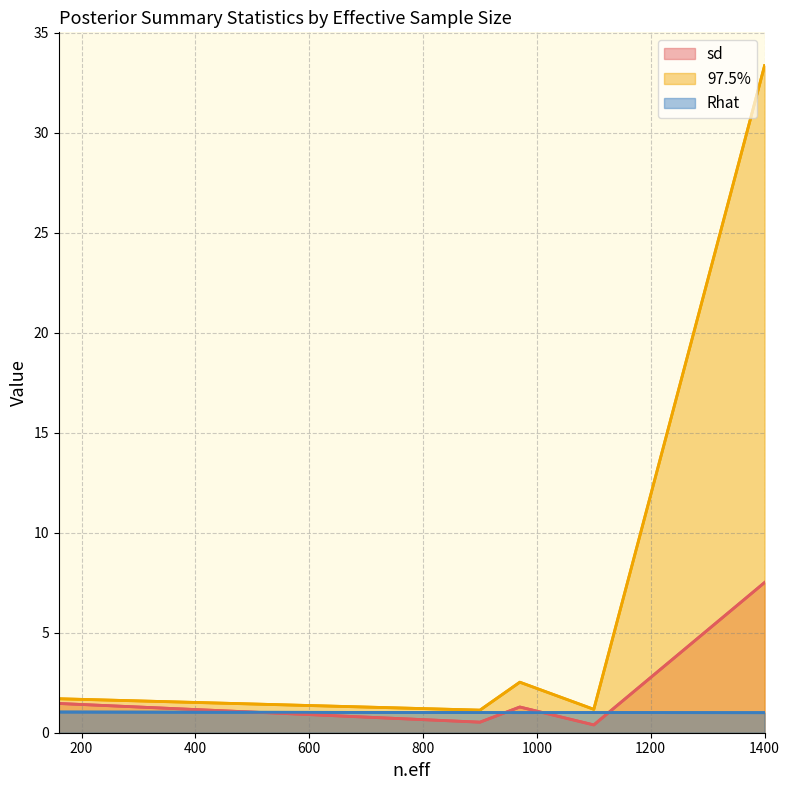

Which series has the largest range (max minus min)?

97.5%